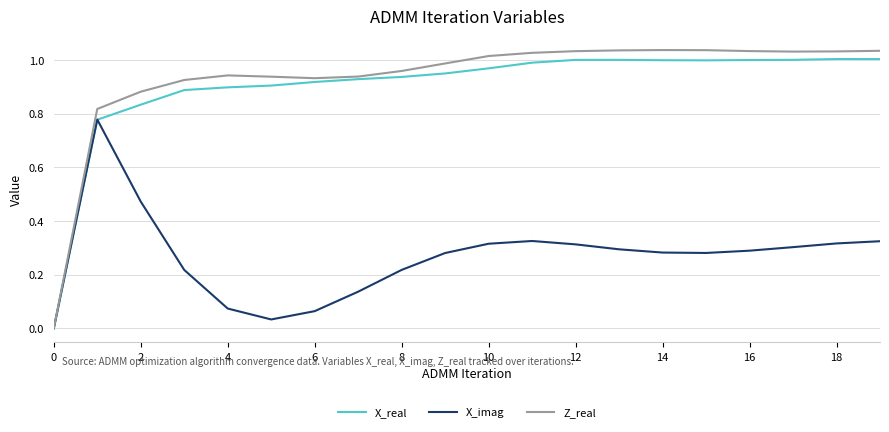

Which series has the largest range (max minus min)?

Z_real